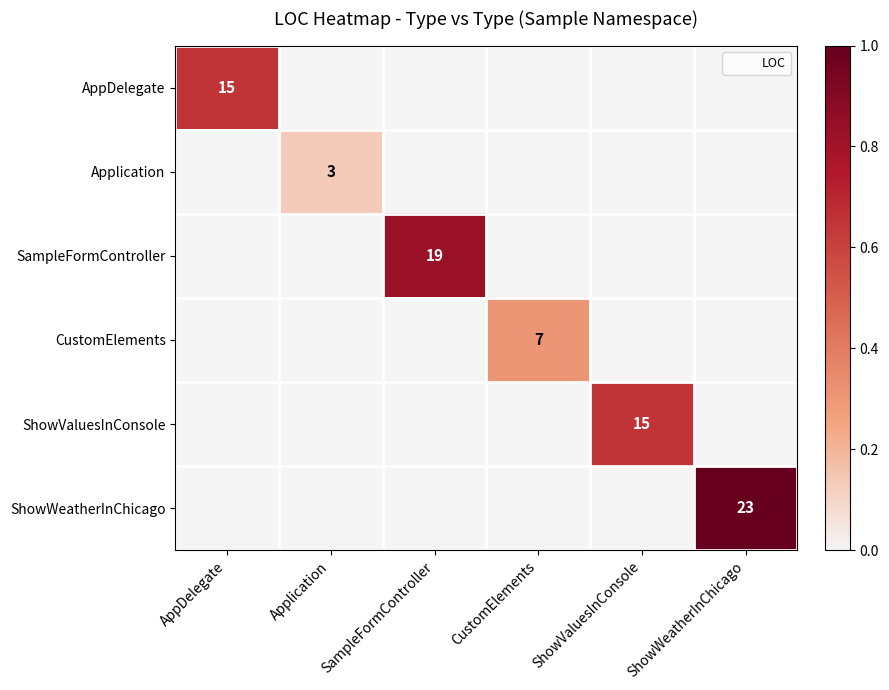

How many positive values does the SampleFormController series have?

1